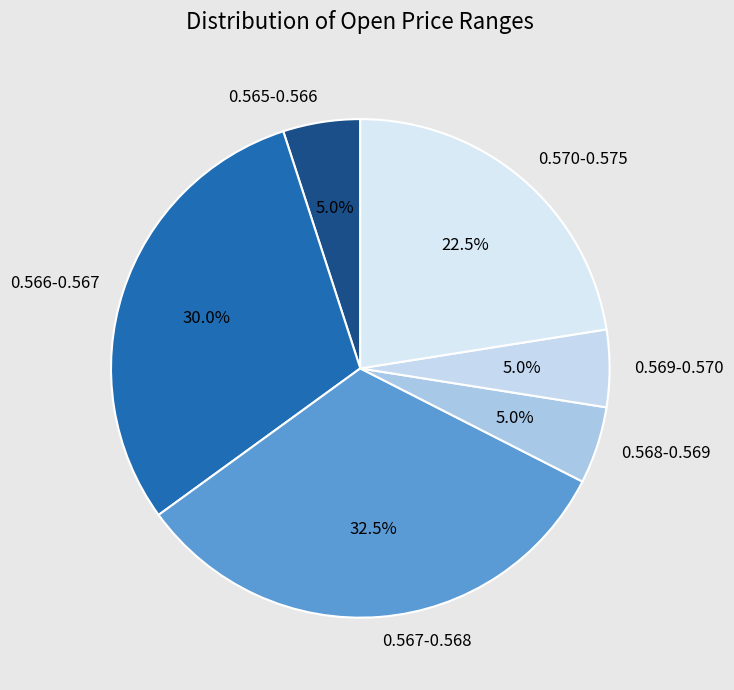

Is there any slice that represents more than half of the pie?

No